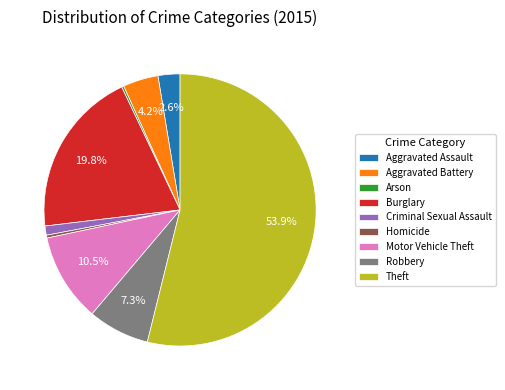

Do Robbery and Homicide together represent more than half of the pie?

No